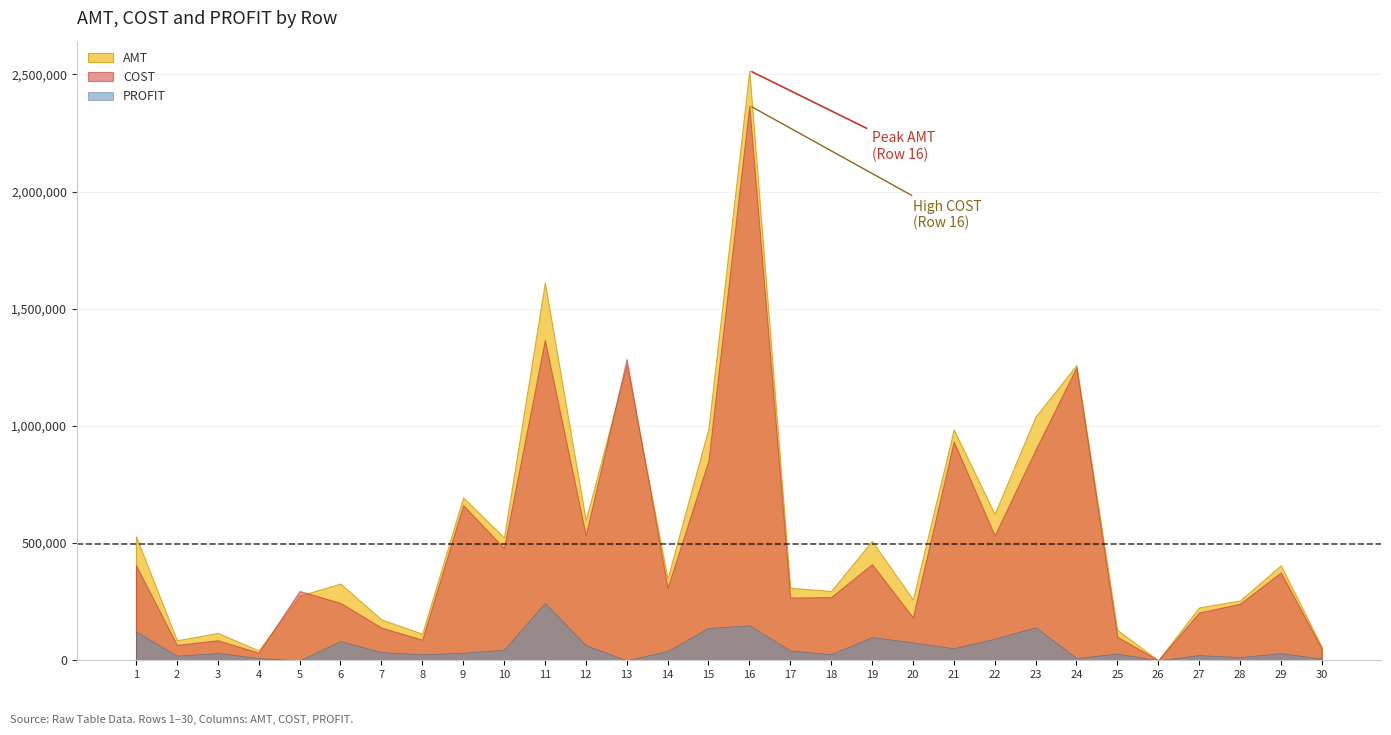

Is it true that PROFIT equals -27474.9 at 13?

True